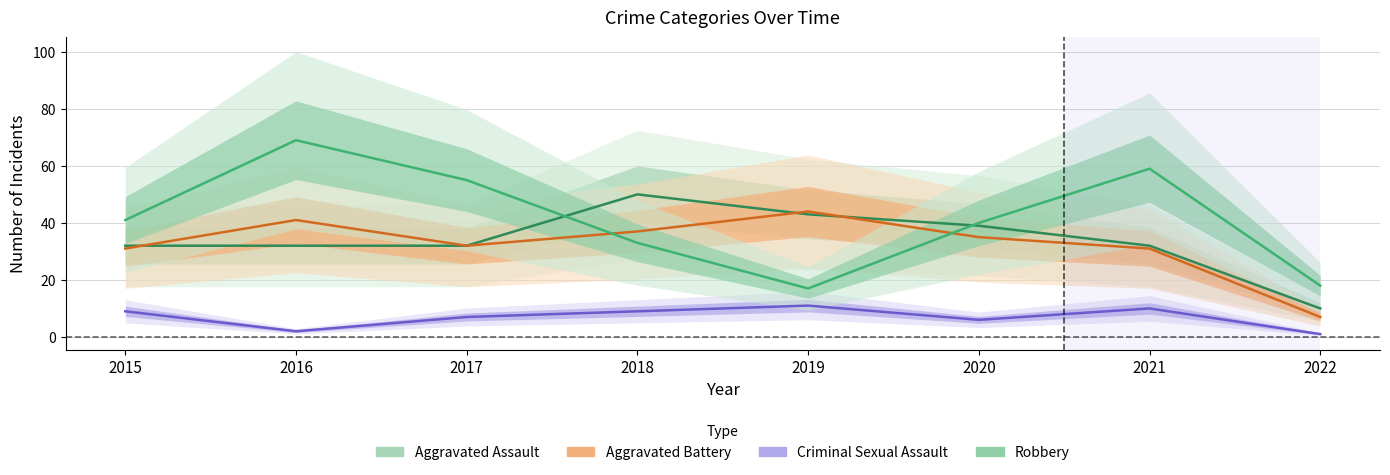

What is the smallest value displayed?

1